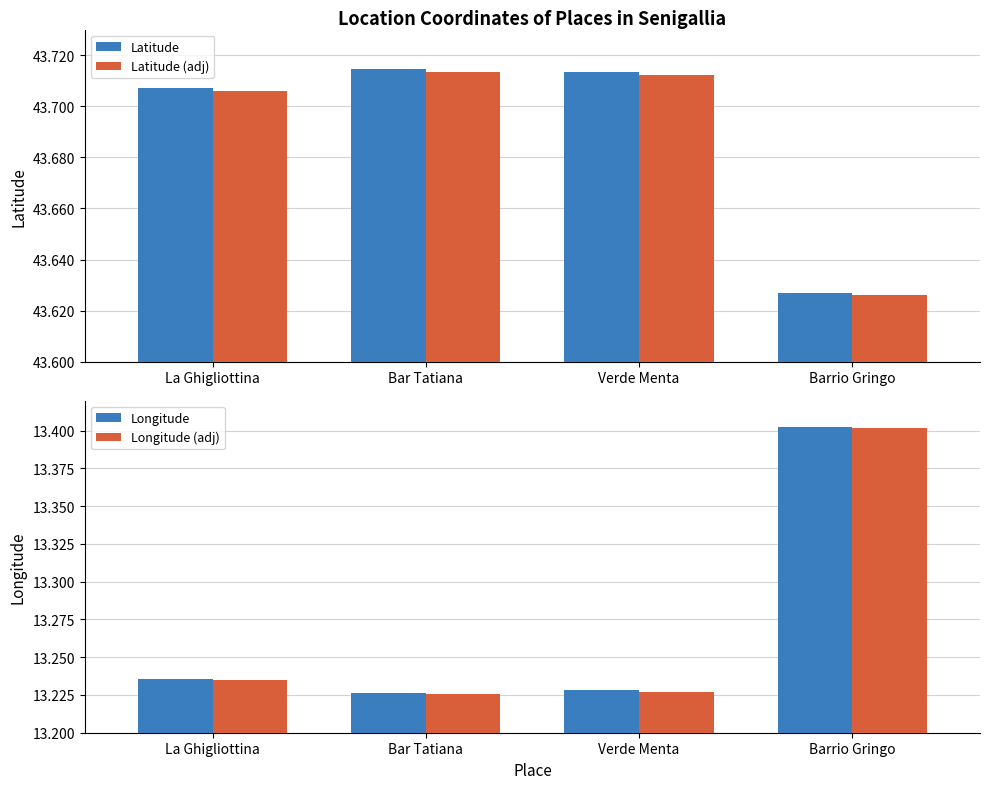

How many Longitude values are between 13 and 14?

4